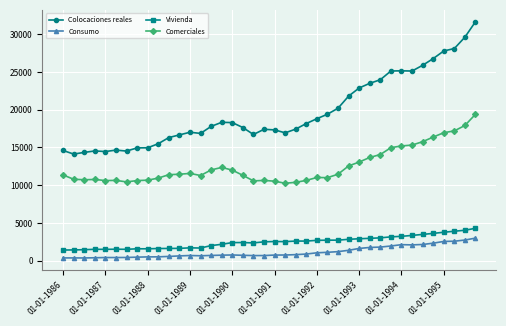

What is the average value of the Colocaciones reales series?

19626